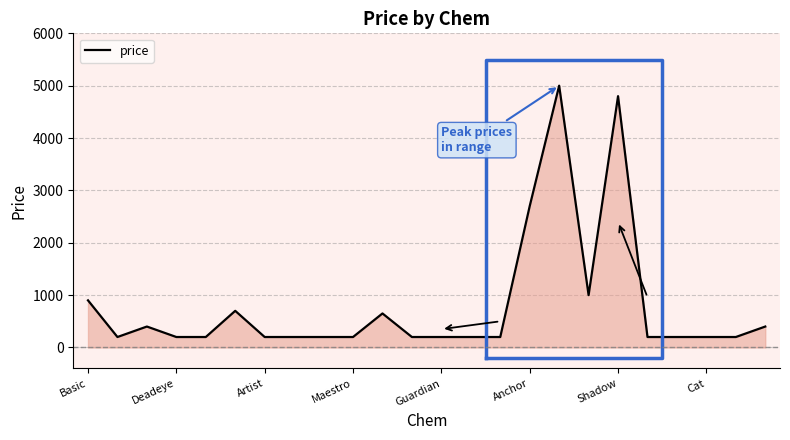

Reading left to right, what are all the values shown in this chart?

900	200	400	200	200	700	200	200	200	200	650	200	200	200	200	2700	5000	1000	4800	200	200	200	200	400